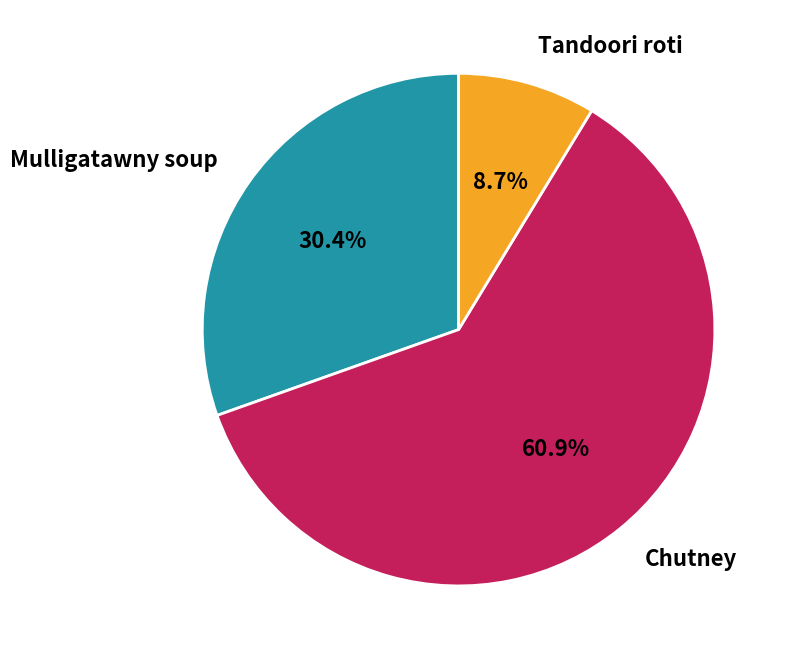

Rank the categories by value from lowest to highest.

Tandoori roti, Mulligatawny soup, Chutney